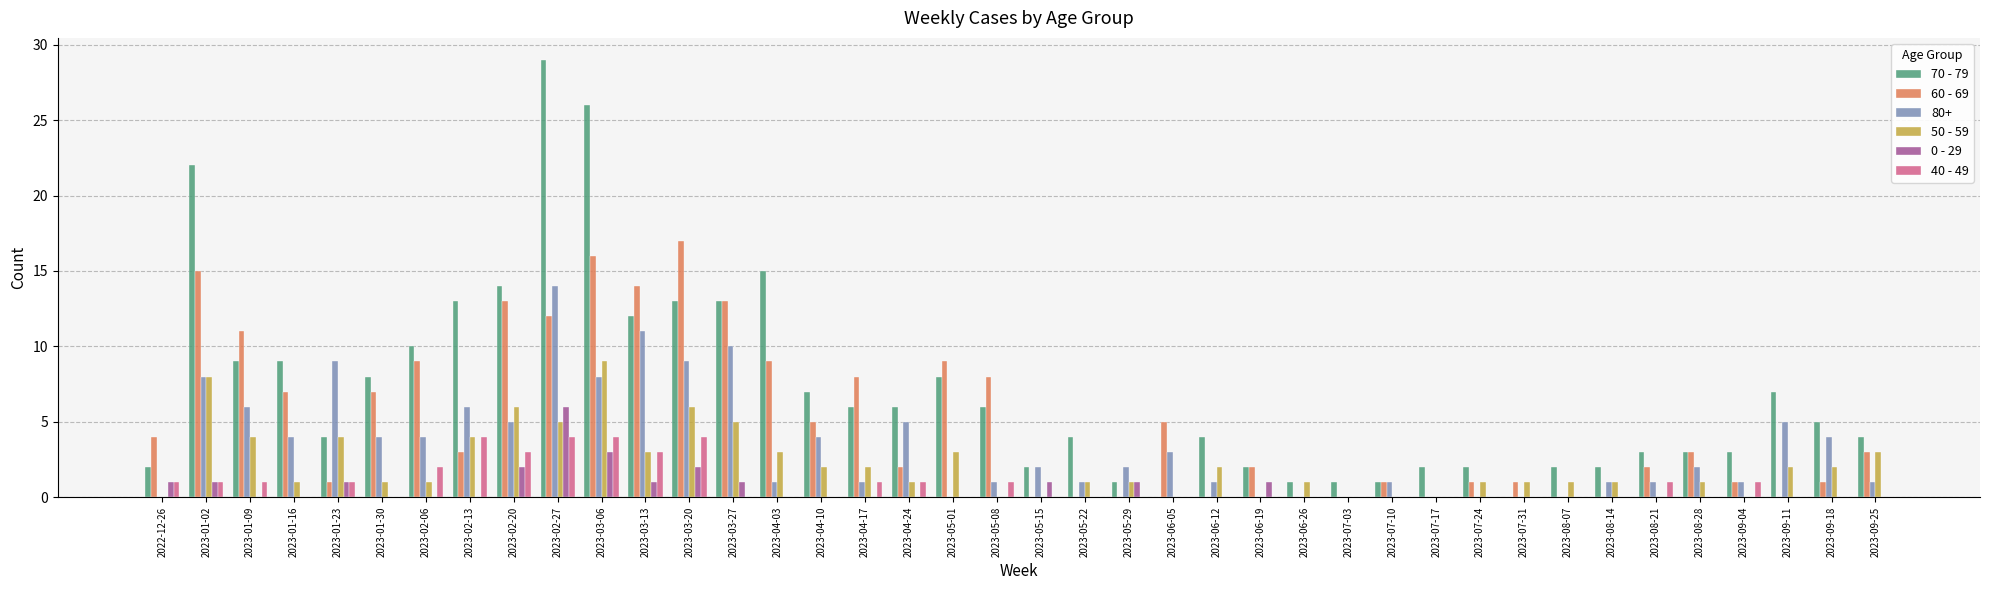

What is the sum of all 40 - 49 values?

33